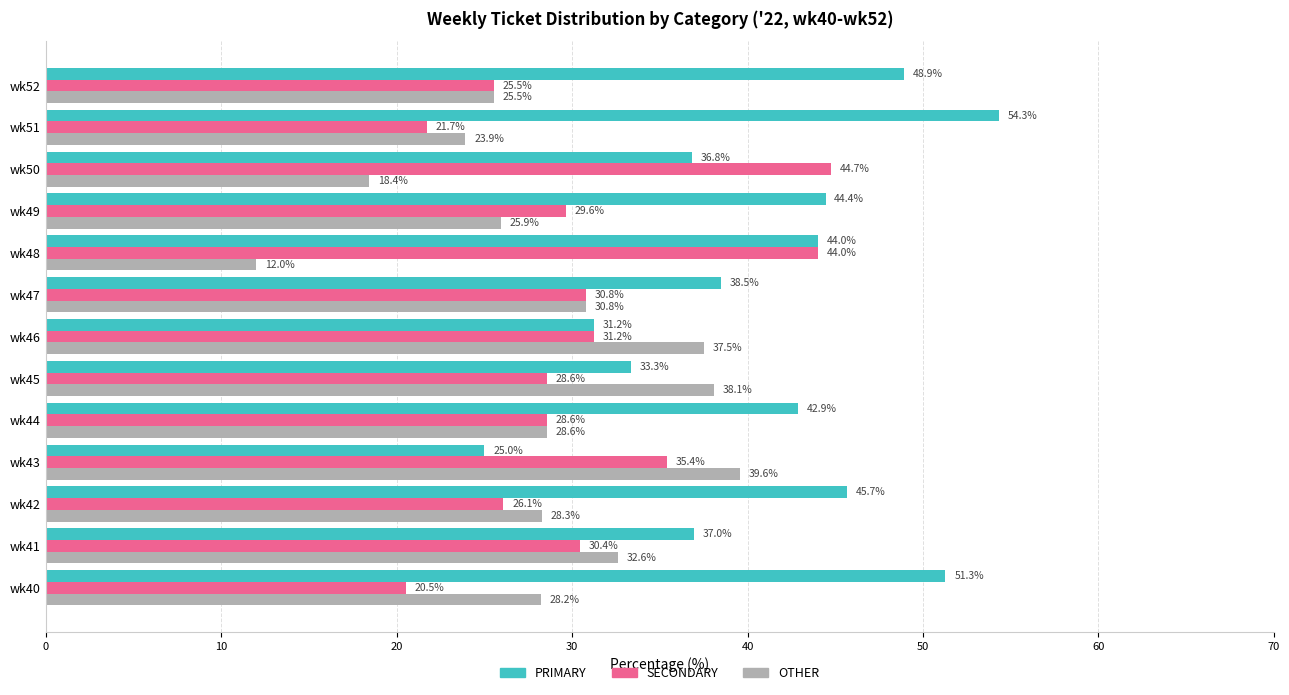

How many data points in OTHER are above 28?

8